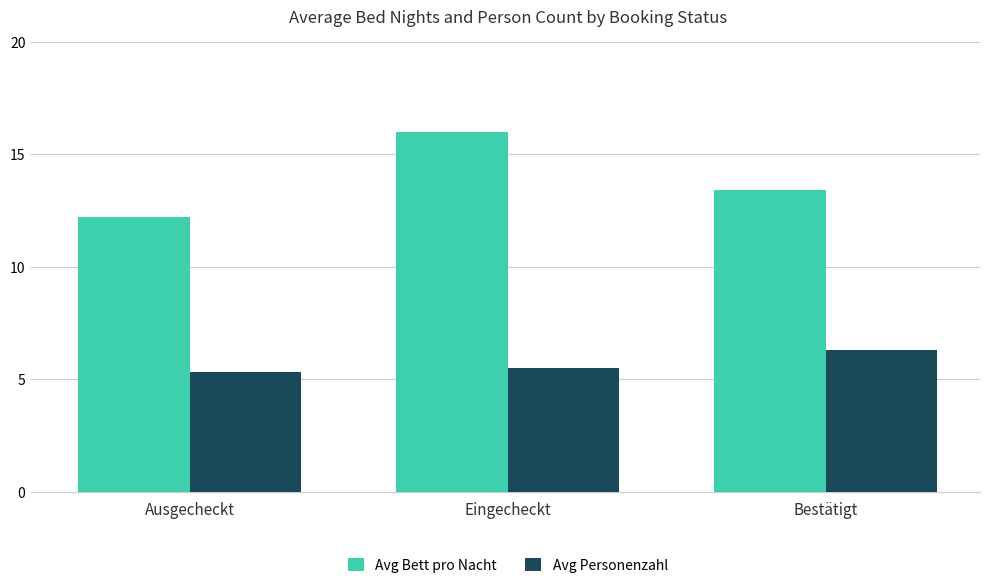

Is it true that Avg Personenzahl equals 9.4 at Bestätigt?

False